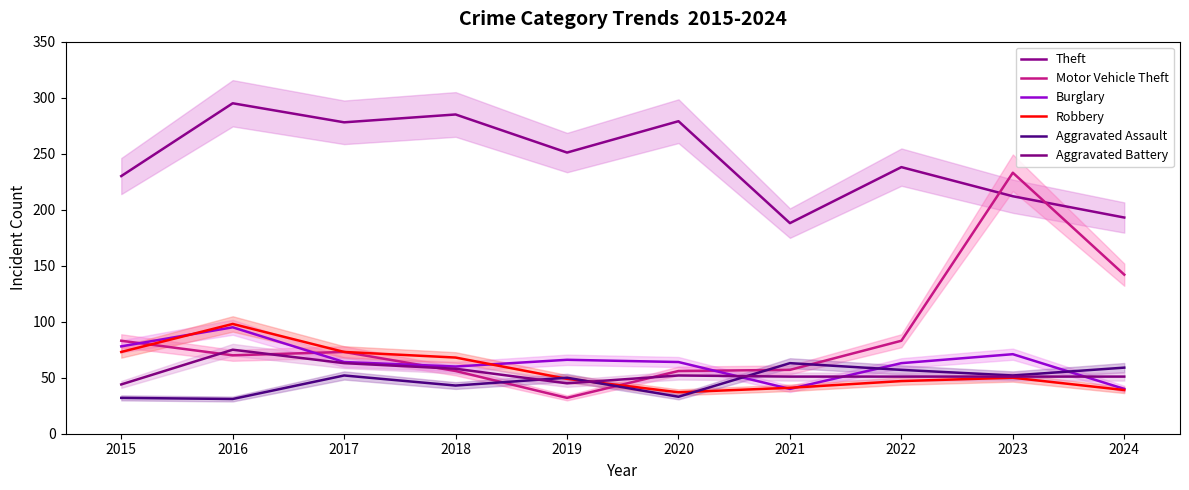

What is the minimum value for Theft?

188